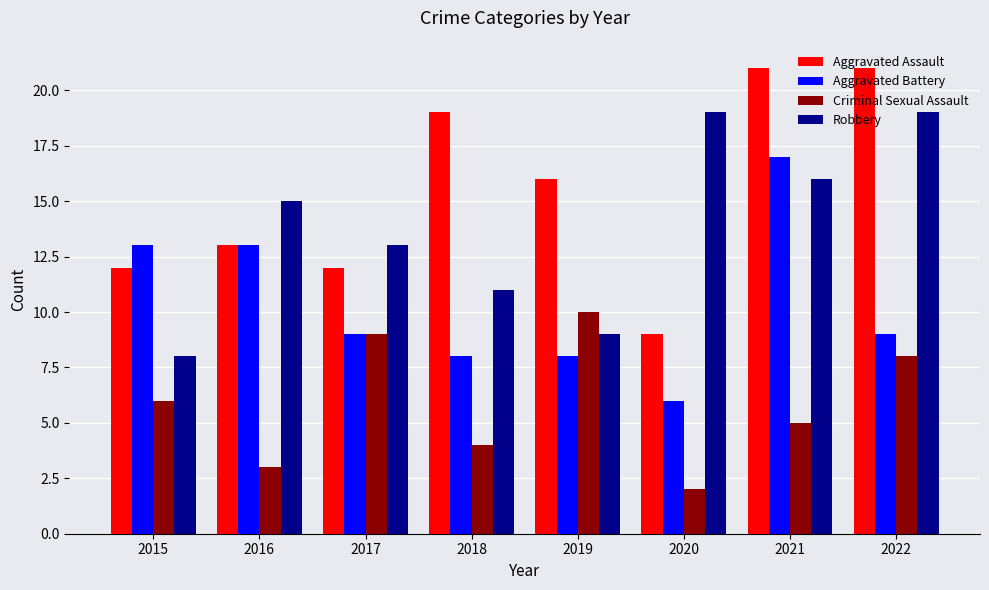

What is the smallest value displayed?

2